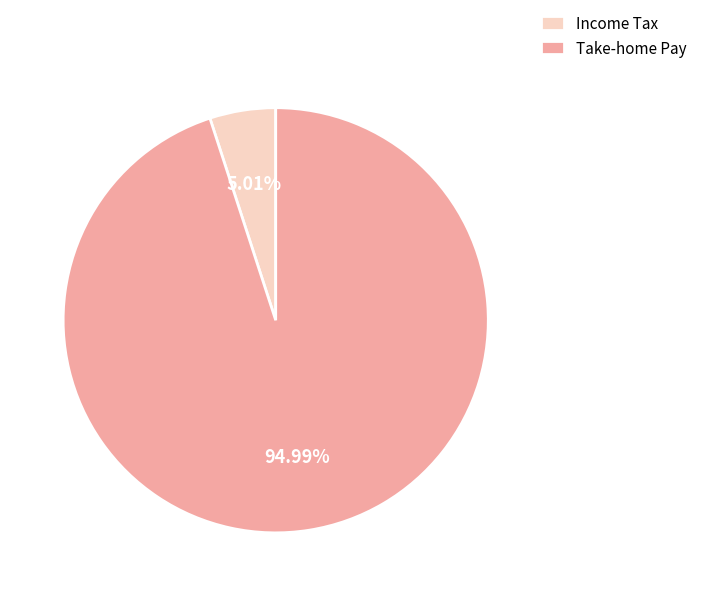

How many slices are in this pie chart?

2